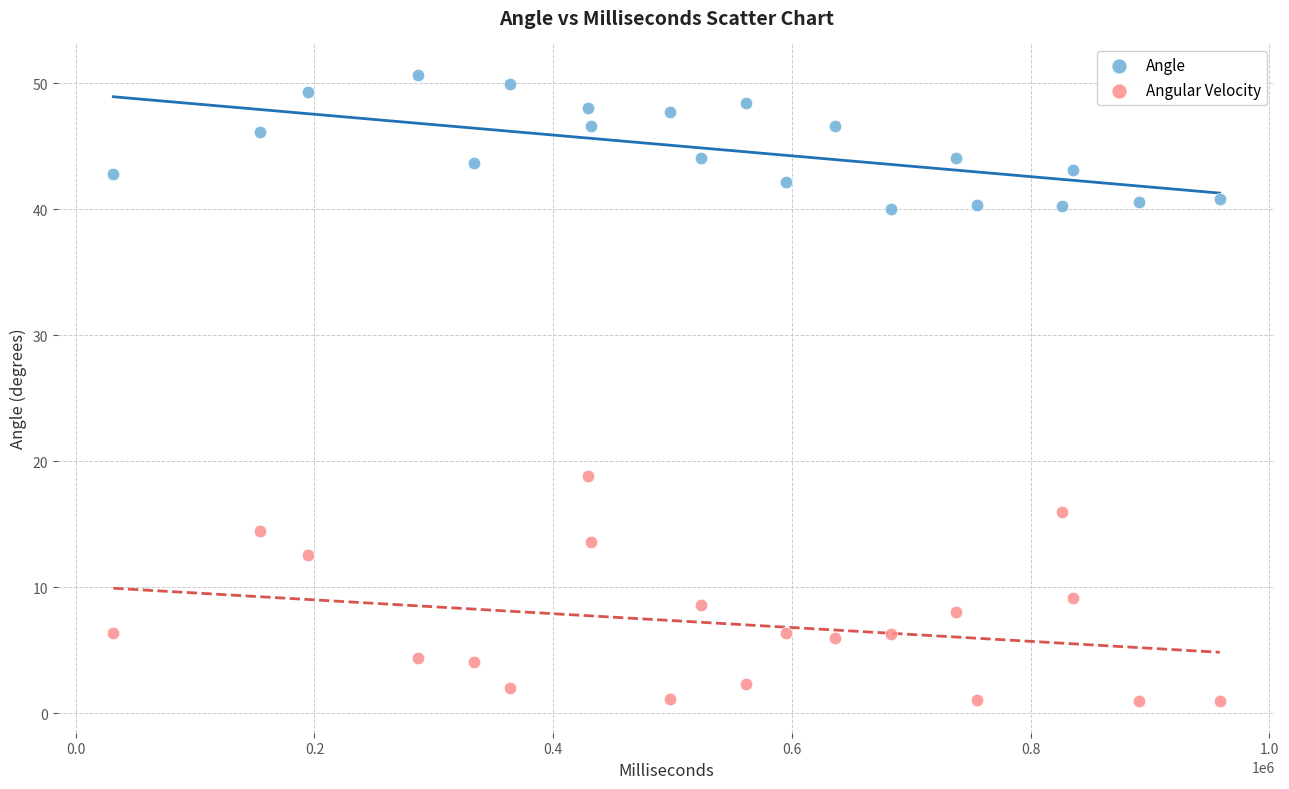

What are all the series names shown in the legend?

Angle, Angular Velocity